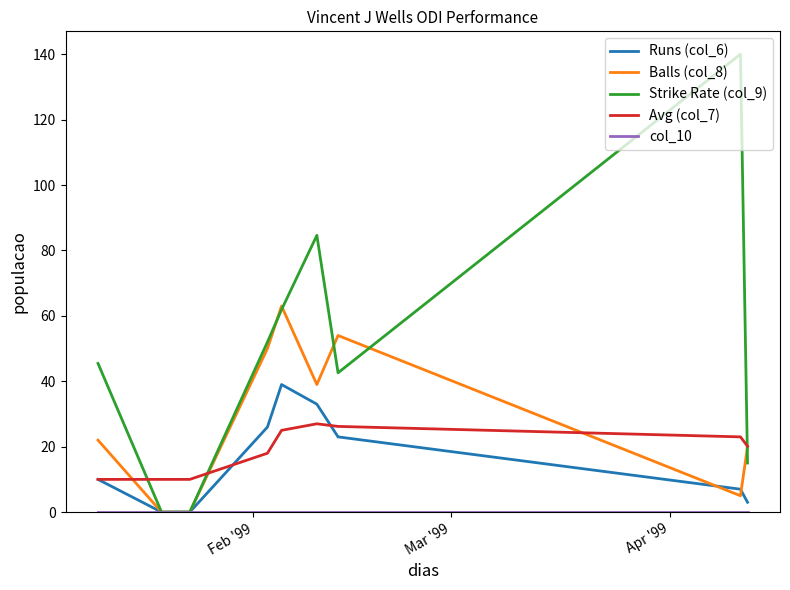

Which series has the widest spread of values?

Strike Rate (col_9)